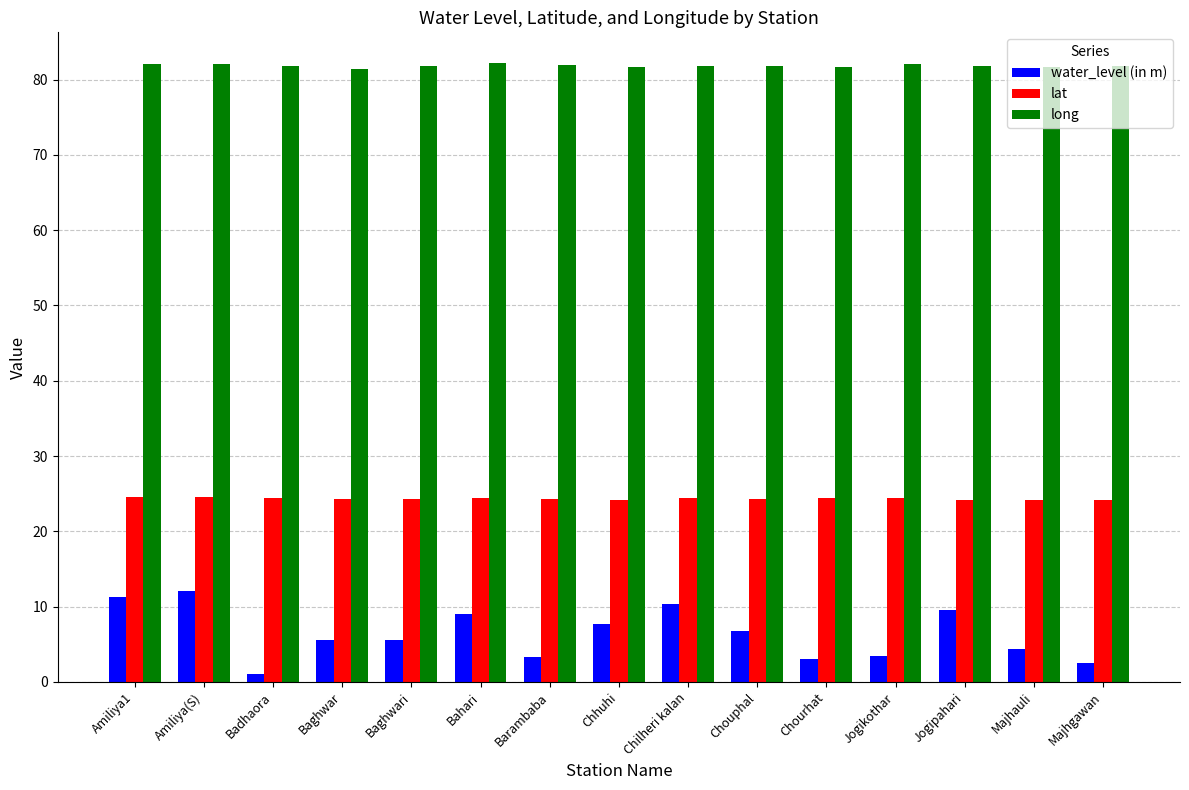

What position from the left is Jogipahari?

13